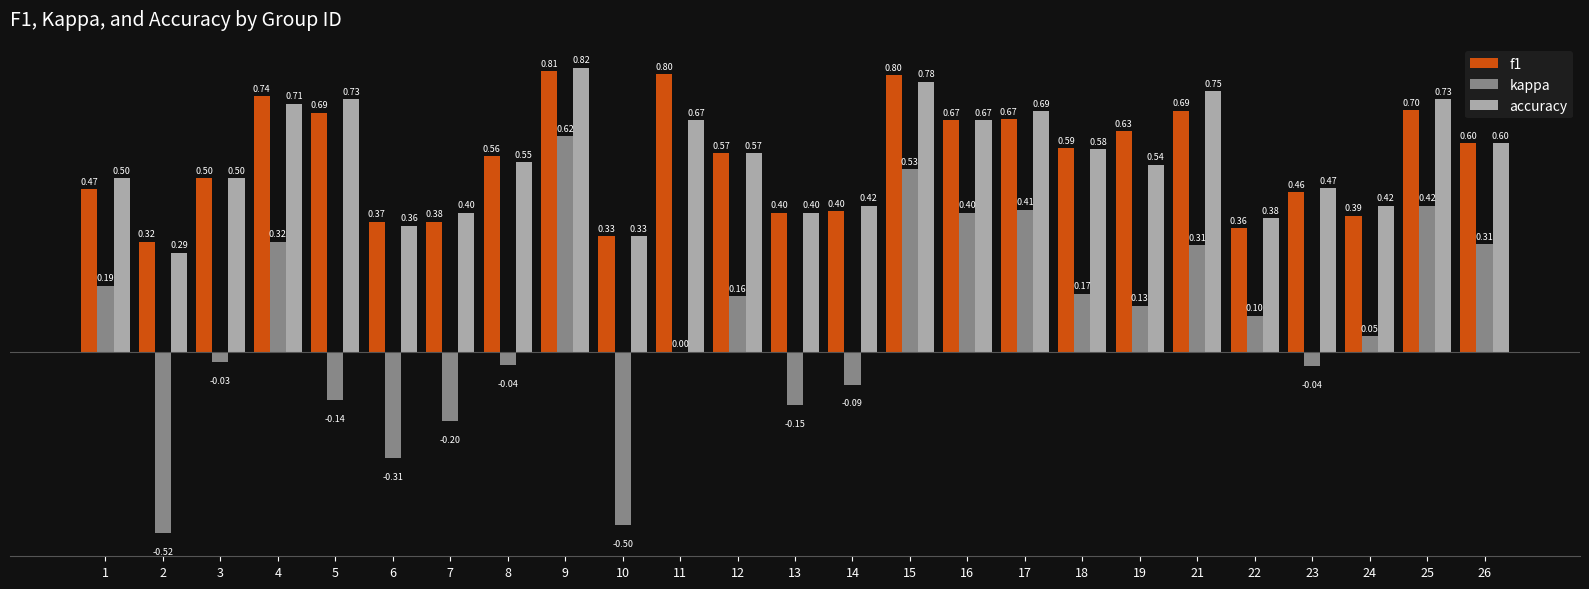

What is the sum of the f1 values at 1 and 6?

0.8